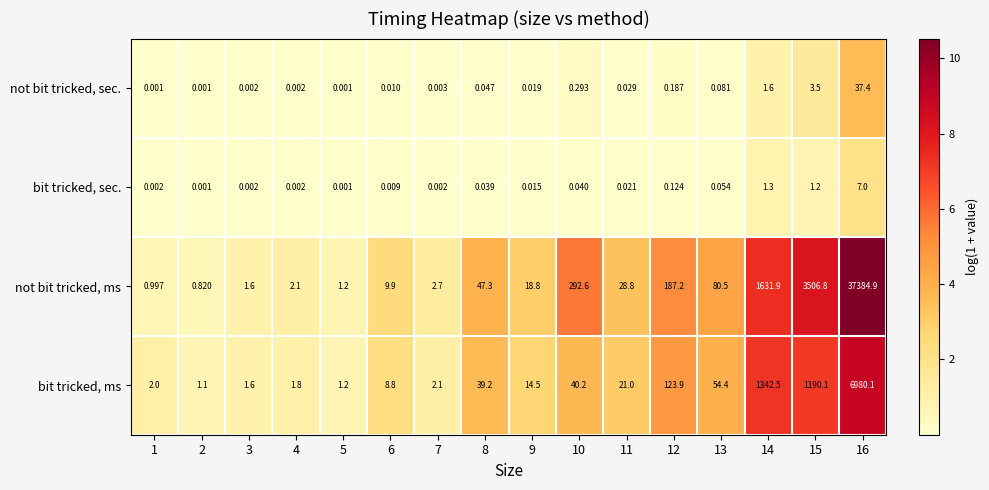

Which series changed the most between 2 and 4?

not bit tricked, ms